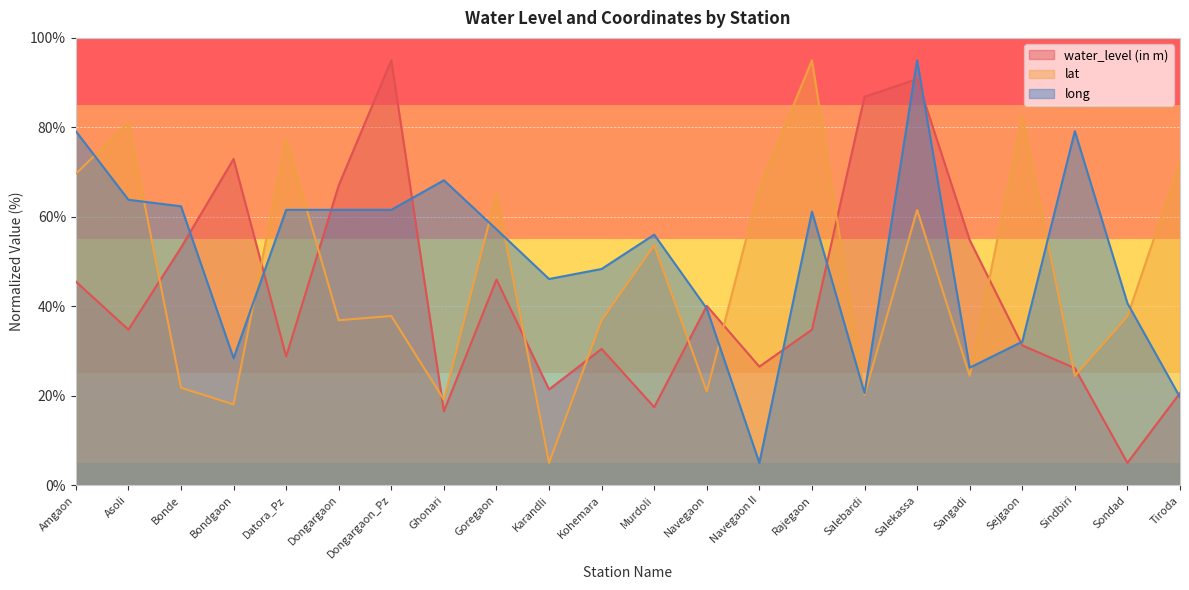

Reading left to right, list all the values displayed in this chart.

water_level (in m): Amgaon=45.5	Asoli=34.8	Bonde=53.1	Bondgaon=72.9	Datora_Pz=28.8	Dongargaon=67.0	Dongargaon_Pz=95.0	Ghonari=16.5	Goregaon=46.0	Karandli=21.4	Kohemara=30.5	Murdoli=17.5	Navegaon=40.1	Navegaon II=26.5	Rajegaon=34.8	Salebardi=86.8	Salekassa=90.8	Sangadi=54.8	Sejgaon=31.3	Sindbiri=26.2	Sondad=5.0	Tiroda=20.6
lat: Amgaon=69.6	Asoli=81.1	Bonde=21.8	Bondgaon=18.1	Datora_Pz=77.6	Dongargaon=36.9	Dongargaon_Pz=37.8	Ghonari=19.1	Goregaon=65.1	Karandli=5.0	Kohemara=36.9	Murdoli=53.7	Navegaon=20.9	Navegaon II=66.5	Rajegaon=95.0	Salebardi=20.2	Salekassa=61.5	Sangadi=24.4	Sejgaon=82.5	Sindbiri=24.4	Sondad=37.7	Tiroda=72.3
long: Amgaon=79.1	Asoli=63.8	Bonde=62.4	Bondgaon=28.4	Datora_Pz=61.6	Dongargaon=61.6	Dongargaon_Pz=61.6	Ghonari=68.2	Goregaon=57.2	Karandli=46.1	Kohemara=48.3	Murdoli=56.0	Navegaon=39.5	Navegaon II=5.0	Rajegaon=61.2	Salebardi=20.6	Salekassa=95.0	Sangadi=26.3	Sejgaon=32.1	Sindbiri=79.1	Sondad=40.7	Tiroda=19.7